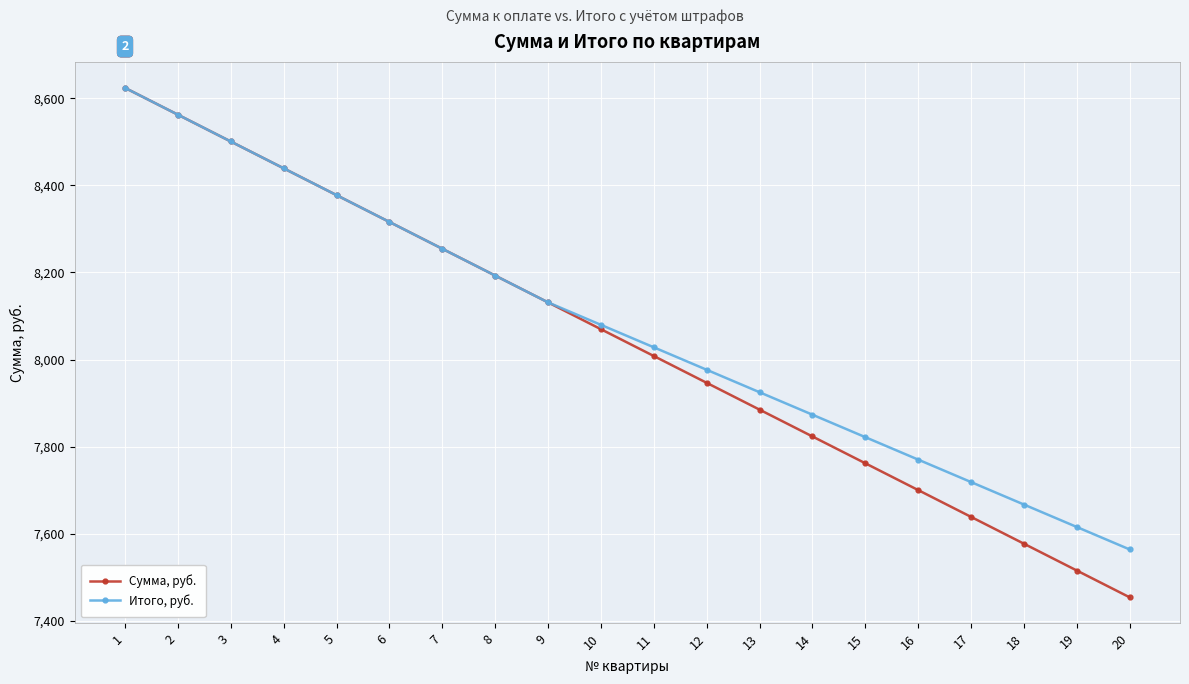

True or false: Итого, руб. has more than 0 interior local peaks.

False